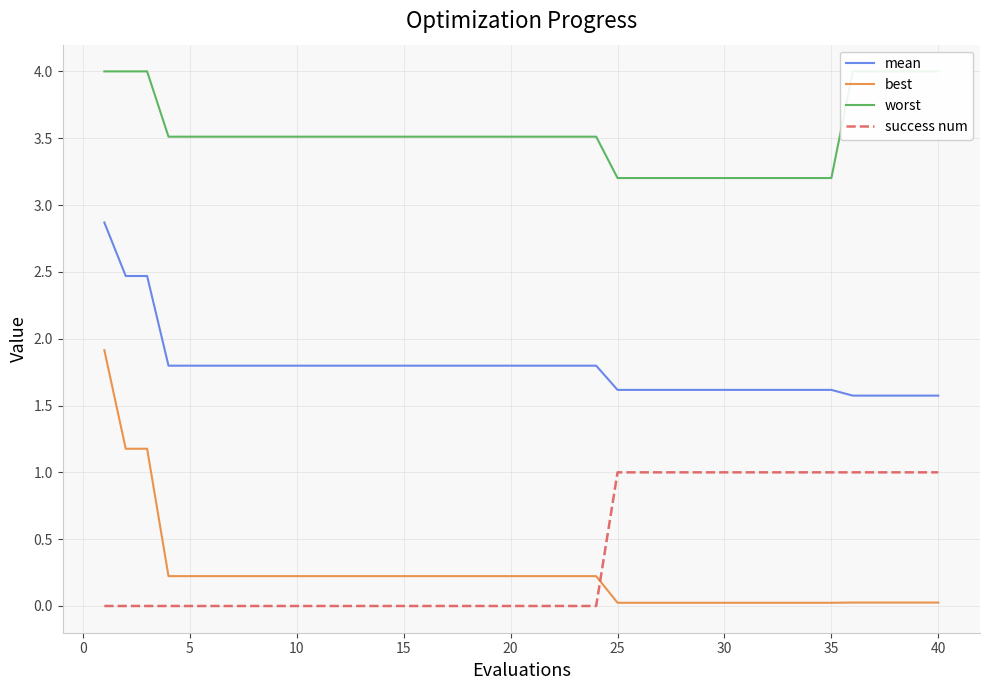

Rank the series by their maximum value, from lowest to highest.

success num, best, mean, worst